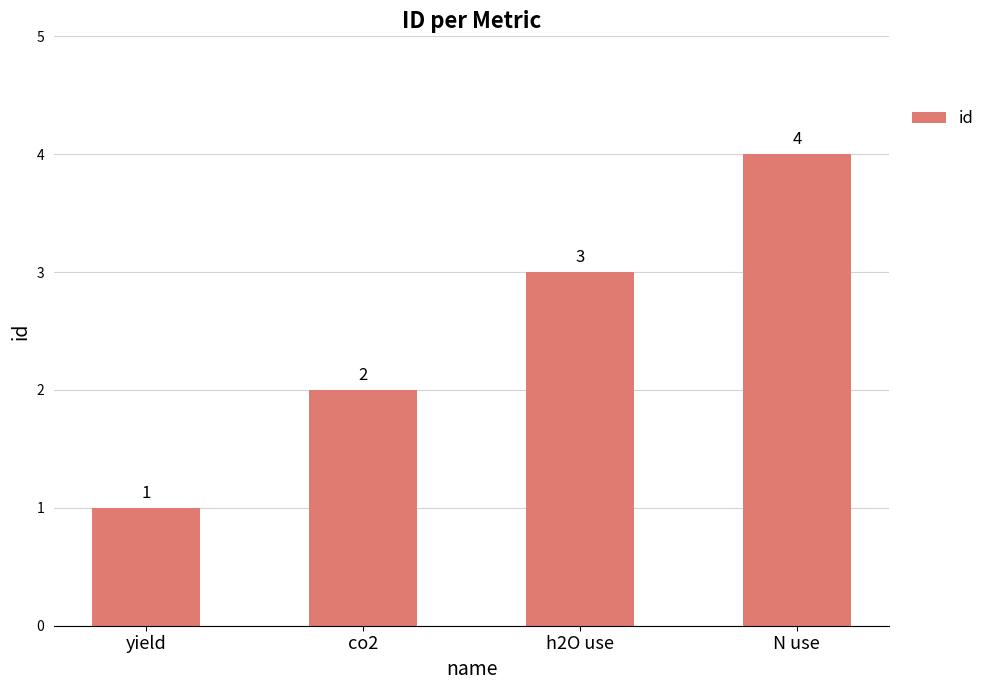

How many series are shown in this chart?

1